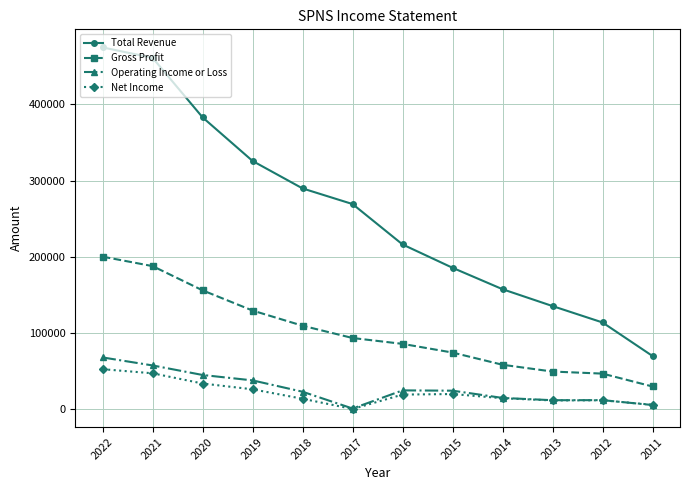

Read the Gross Profit value at 2014.

58400